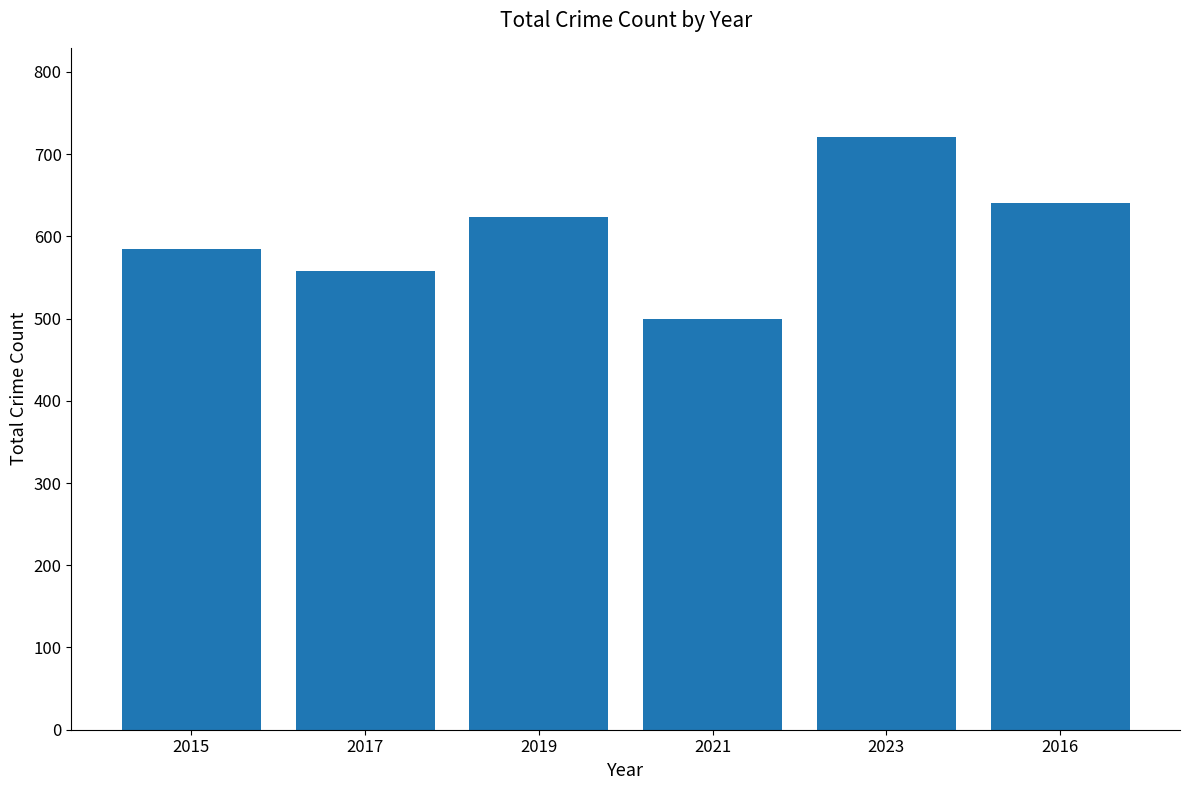

At which category does the chart reach its peak across all series?

2023